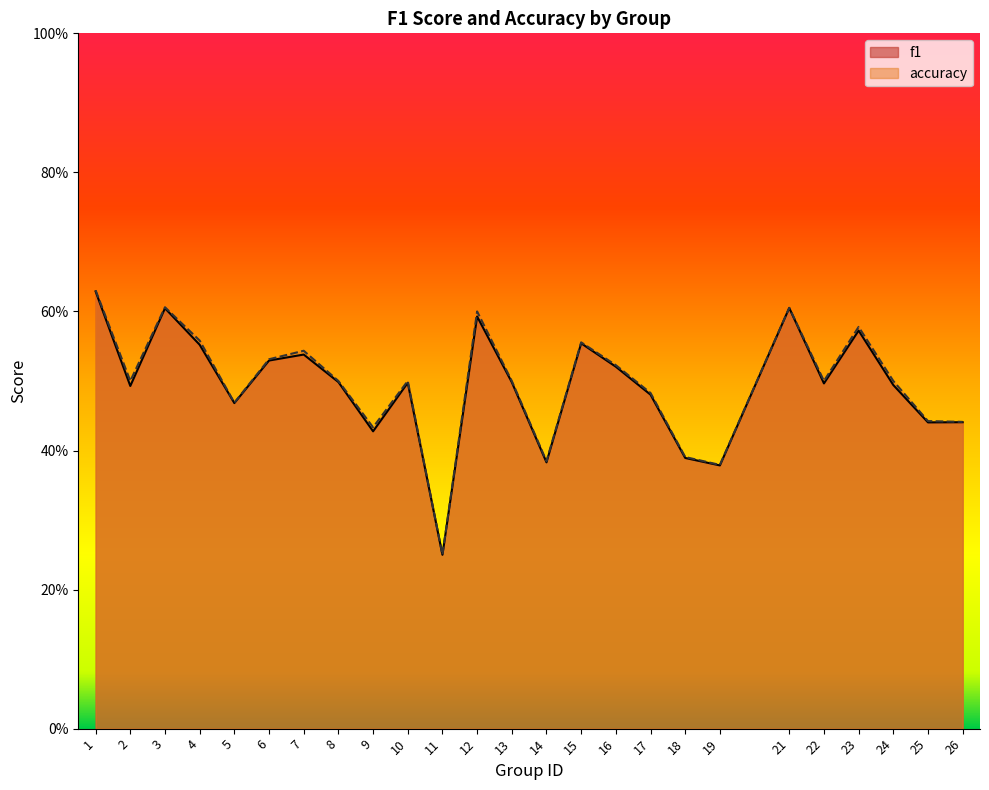

How many lines are shown in the chart?

2